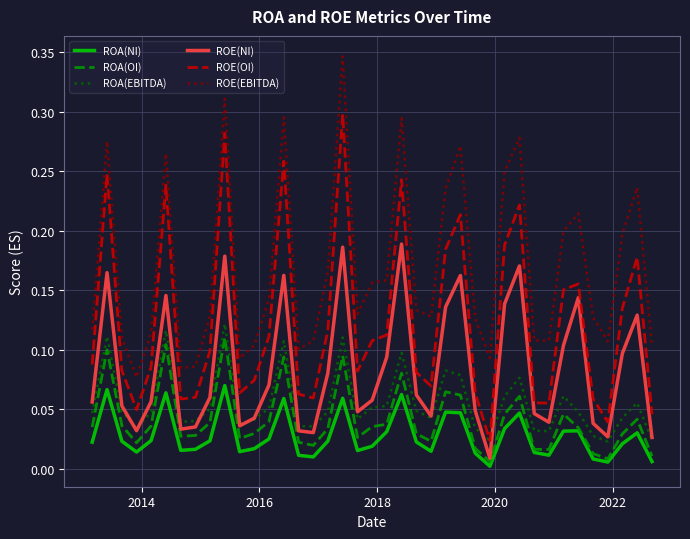

Which series has the largest total across all categories?

ROE(EBITDA)